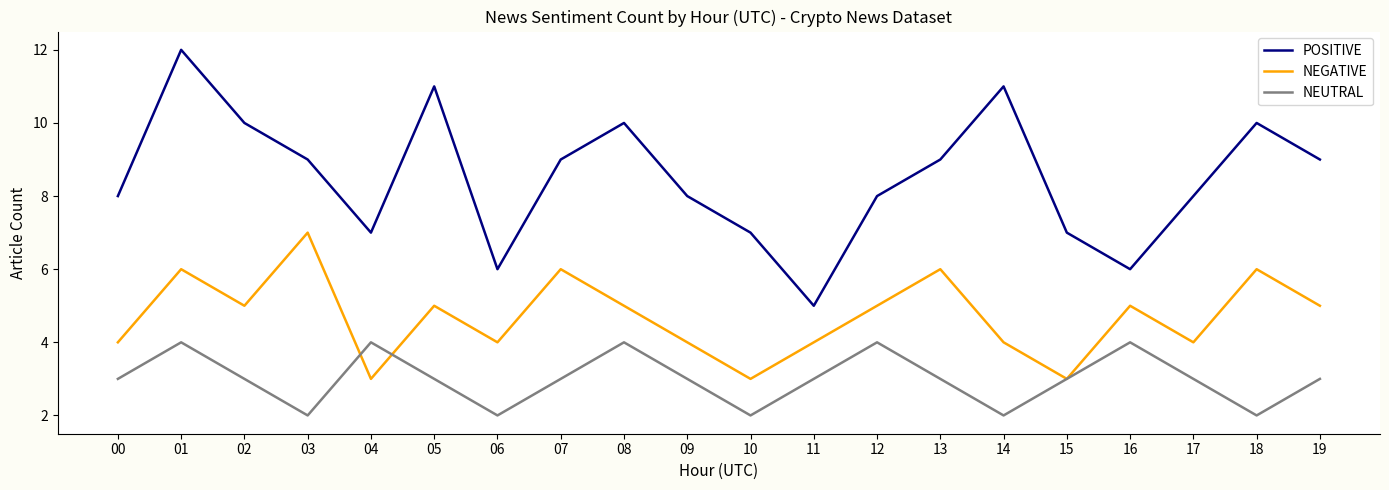

What is the total value across all series at 18?

18